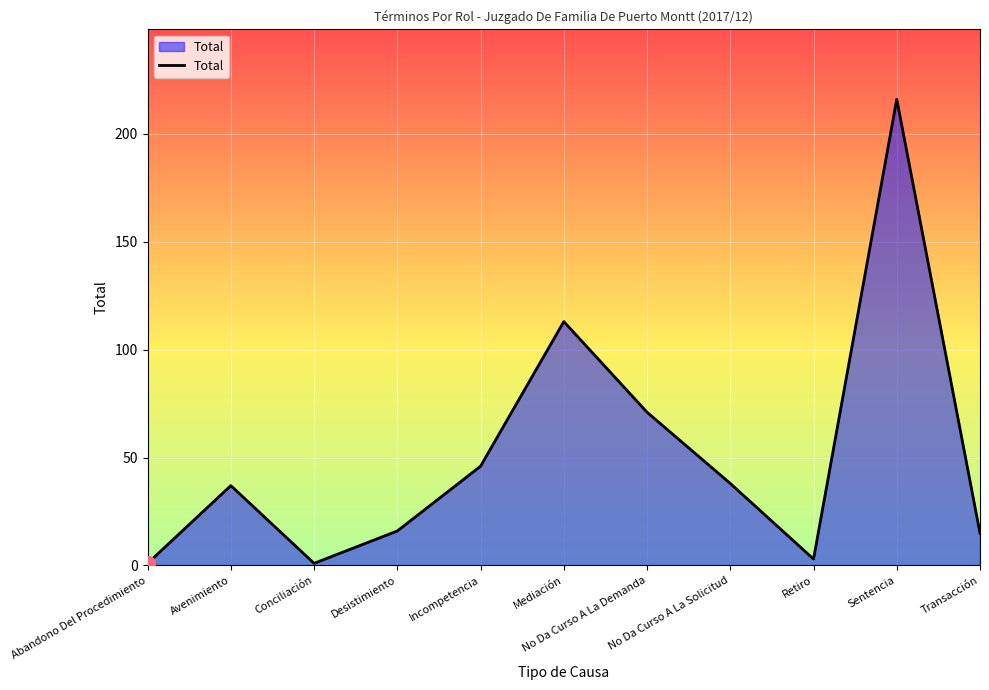

Reading left to right, what are all the values shown in this chart?

Abandono Del Procedimiento=1	Avenimiento=37	Conciliación=1	Desistimiento=16	Incompetencia=46	Mediación=113	No Da Curso A La Demanda=71	No Da Curso A La Solicitud=38	Retiro=3	Sentencia=216	Transacción=15